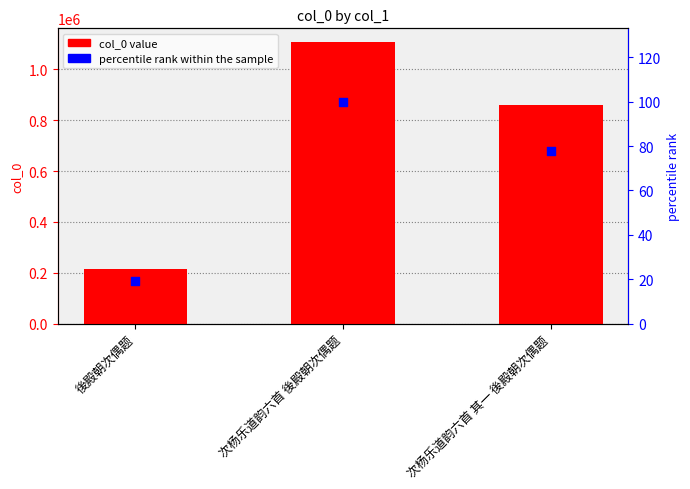

Is the value of percentile rank within the sample at 次杨乐道韵六首 其一 後殿朝次偶题 greater than the value of col_0 at 次杨乐道韵六首 其一 後殿朝次偶题?

No